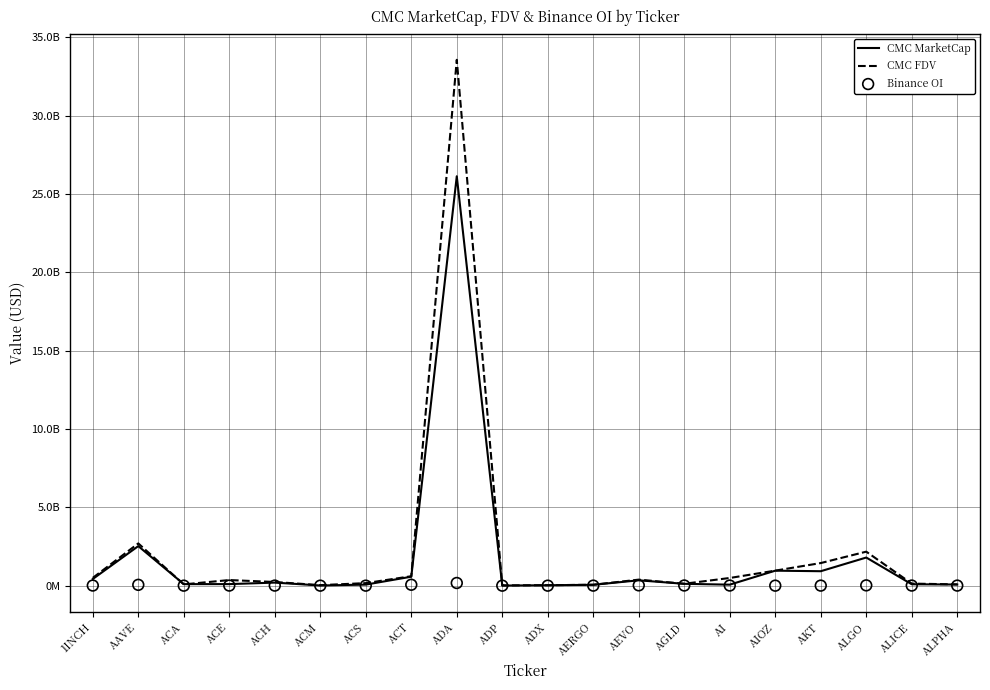

Is the value of Binance OI at ALGO greater than the value of CMC MarketCap at ADP?

Yes